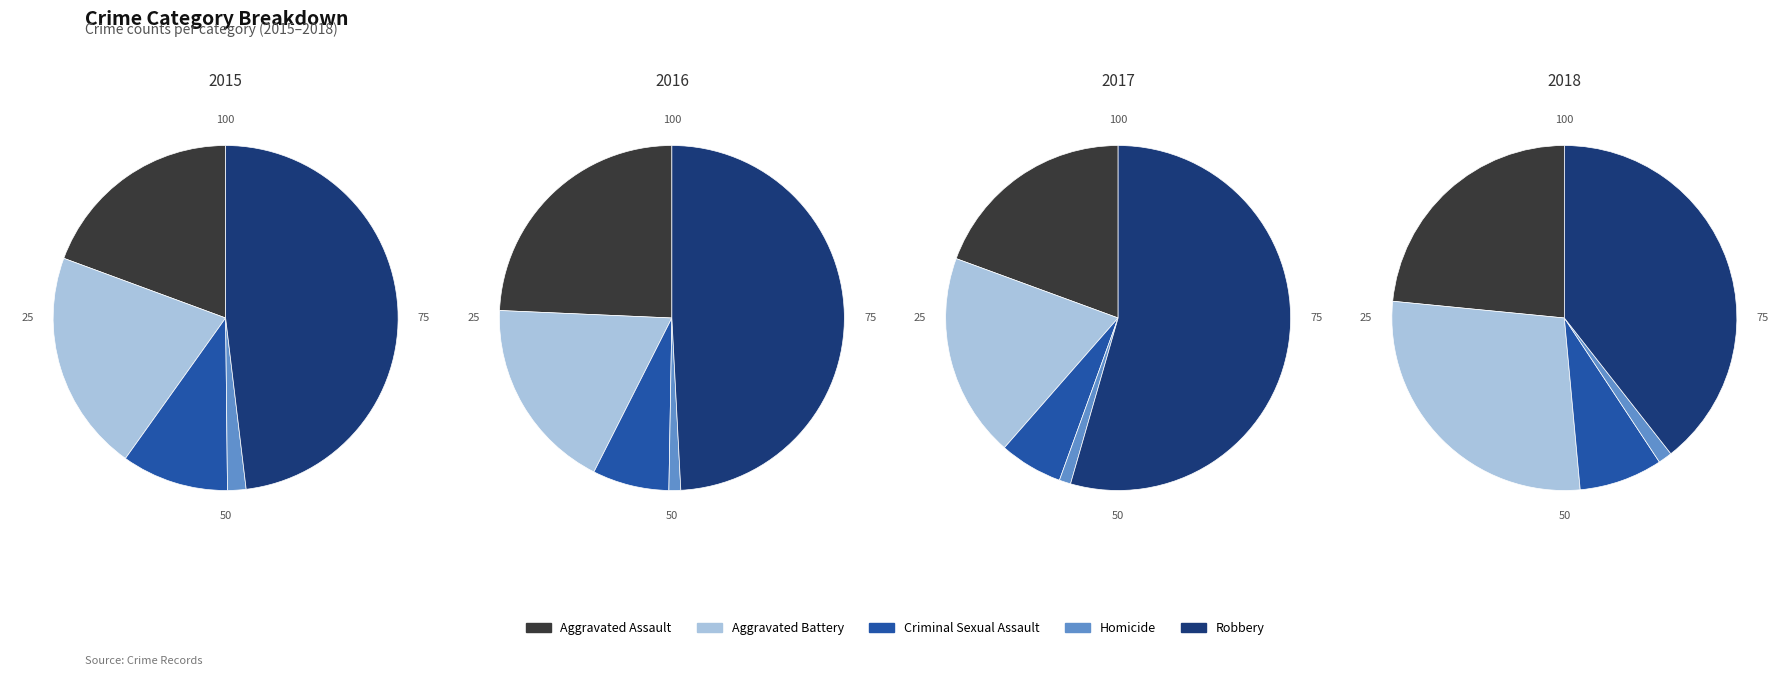

Which series has the widest spread of values?

2017